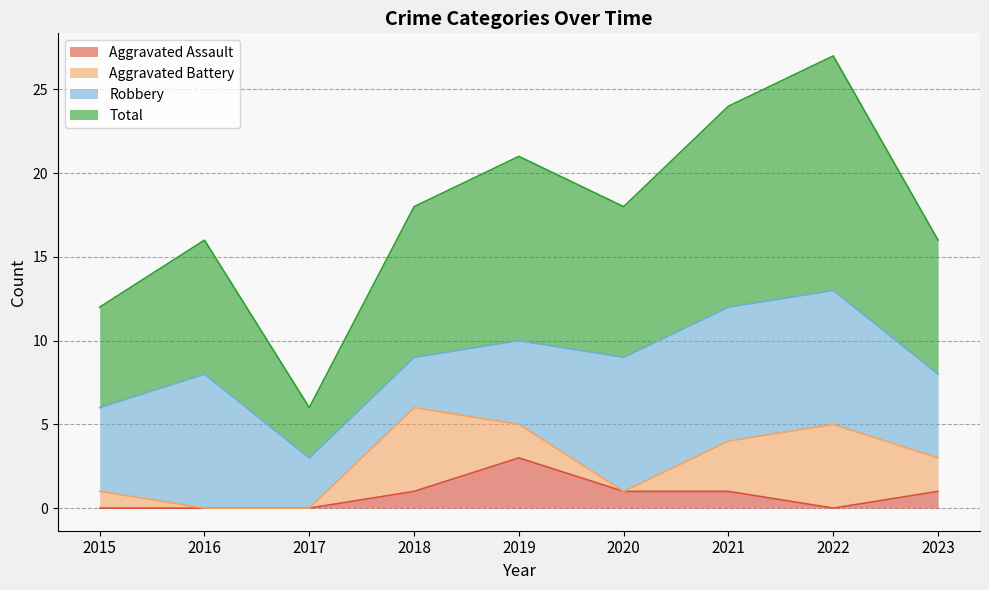

How many interior local peaks does the Aggravated Assault series have?

1